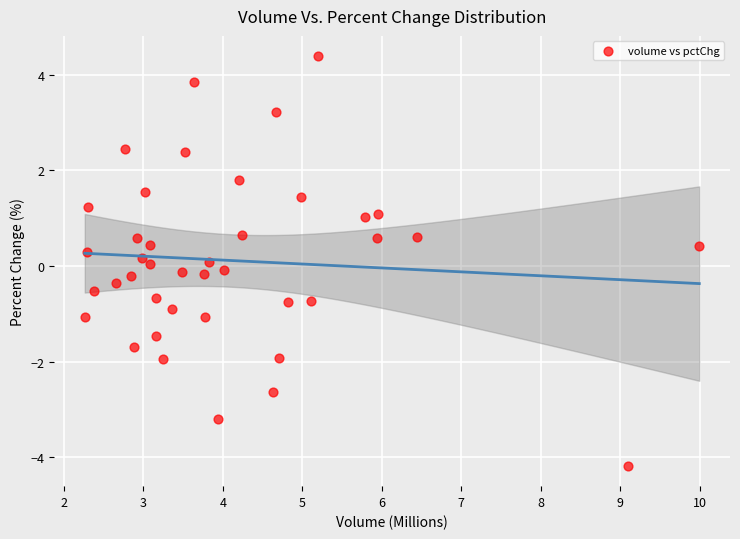

What is the range of X values (max minus min)?

7.7